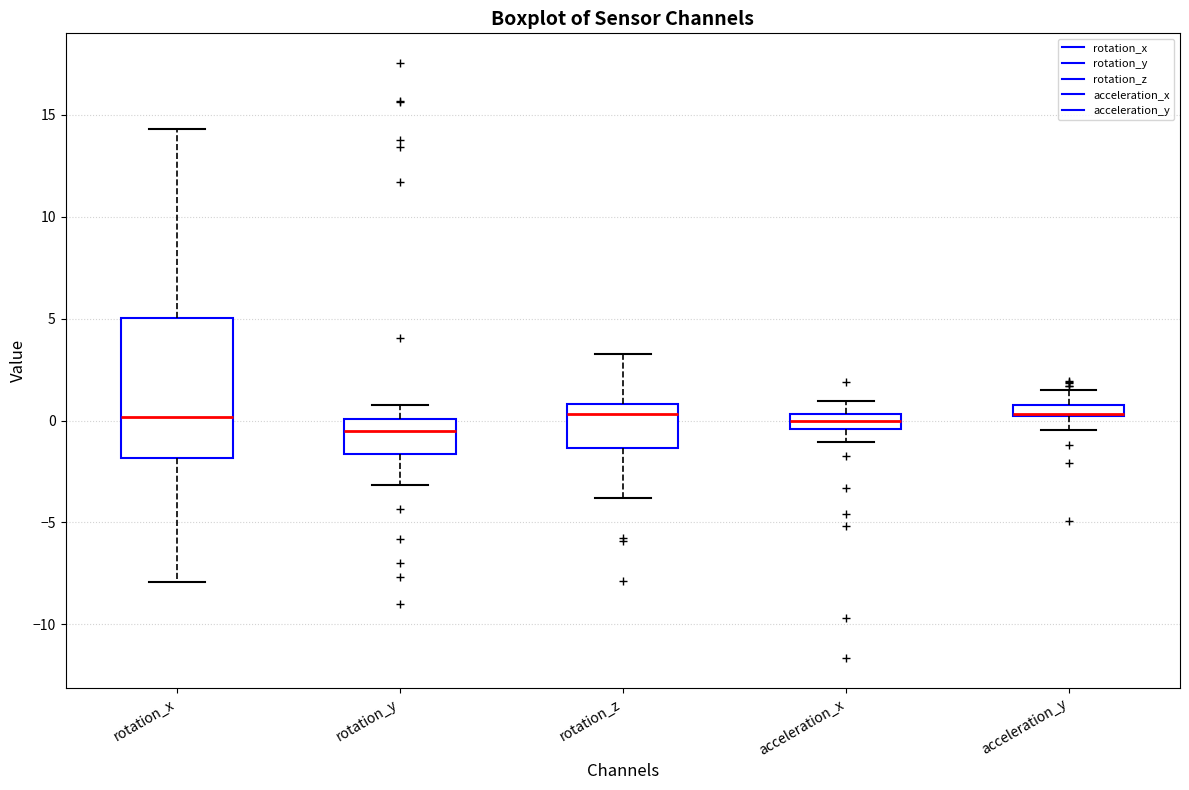

Which box is the tallest, from its lower edge to its upper edge?

rotation_x